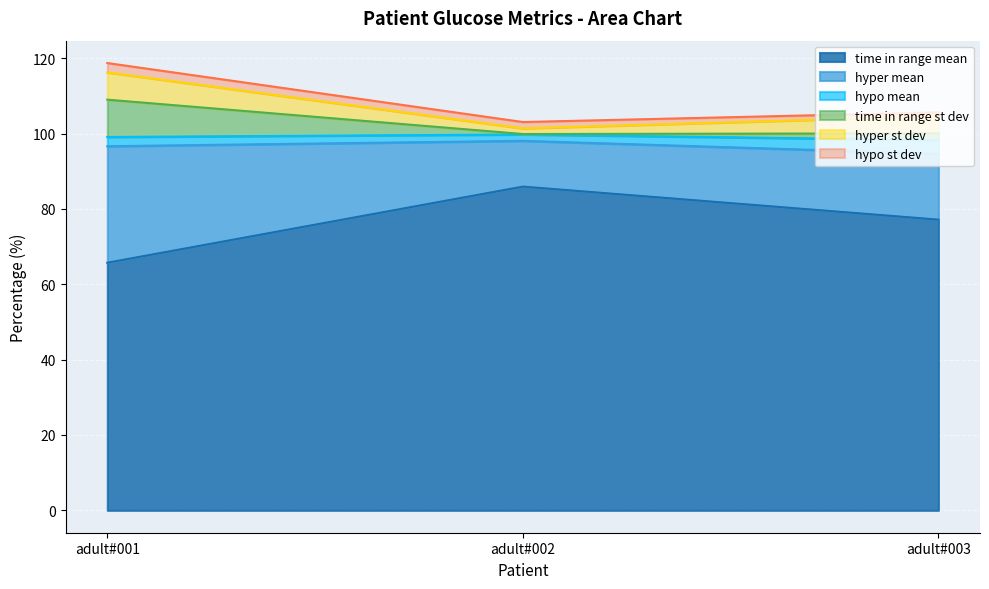

What is the lowest value of the time in range mean series?

65.7